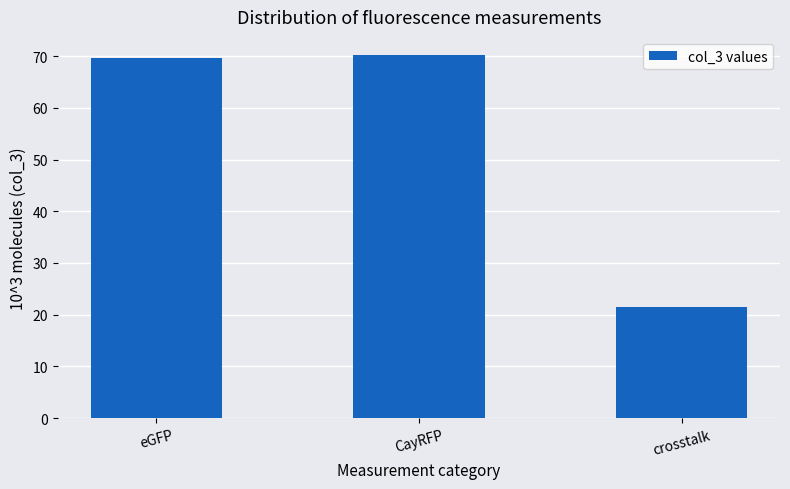

List the labels in order of value, largest first.

CayRFP, eGFP, crosstalk